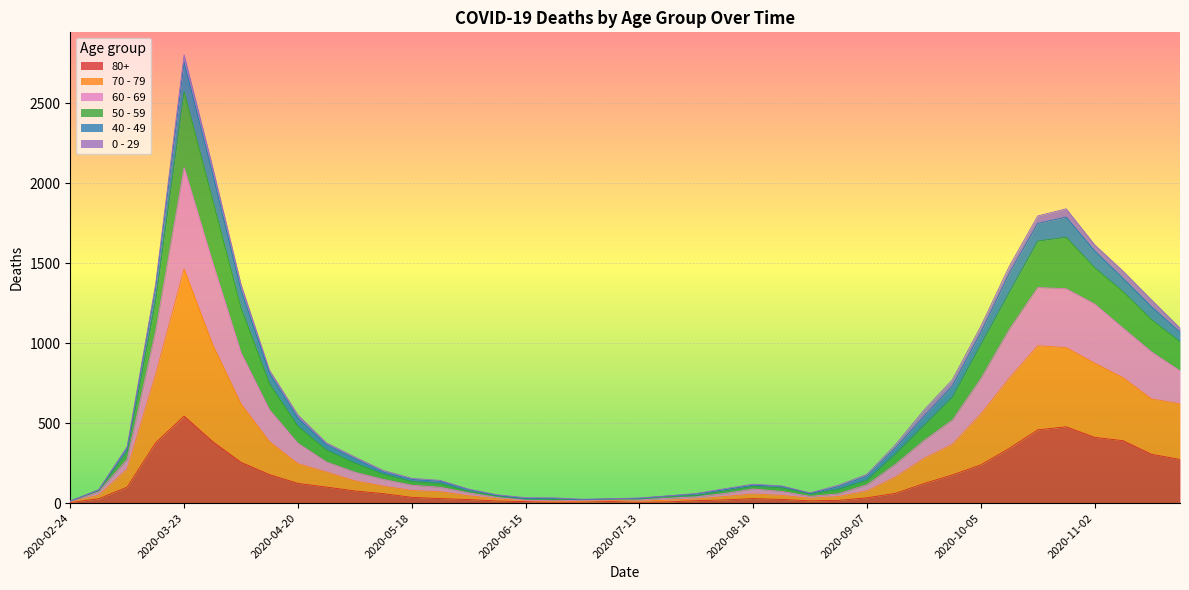

How many values in the 70 - 79 series are below 193?

20